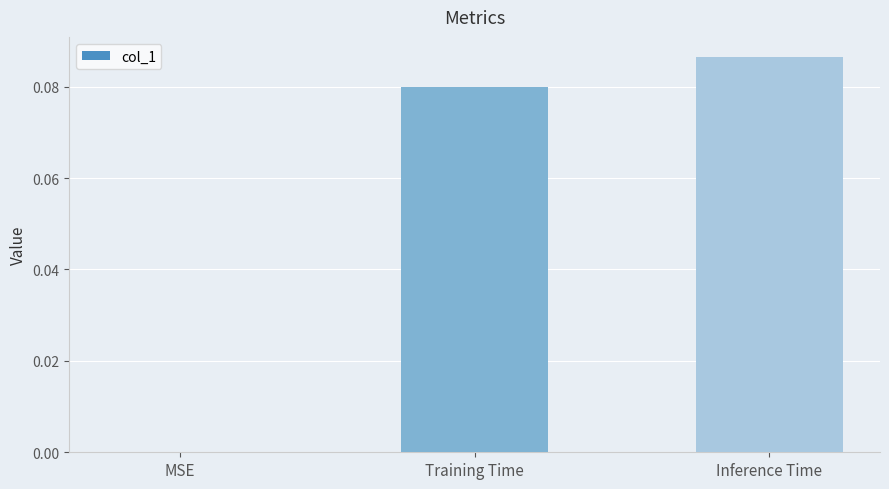

Between MSE and Inference Time, which is larger?

Inference Time